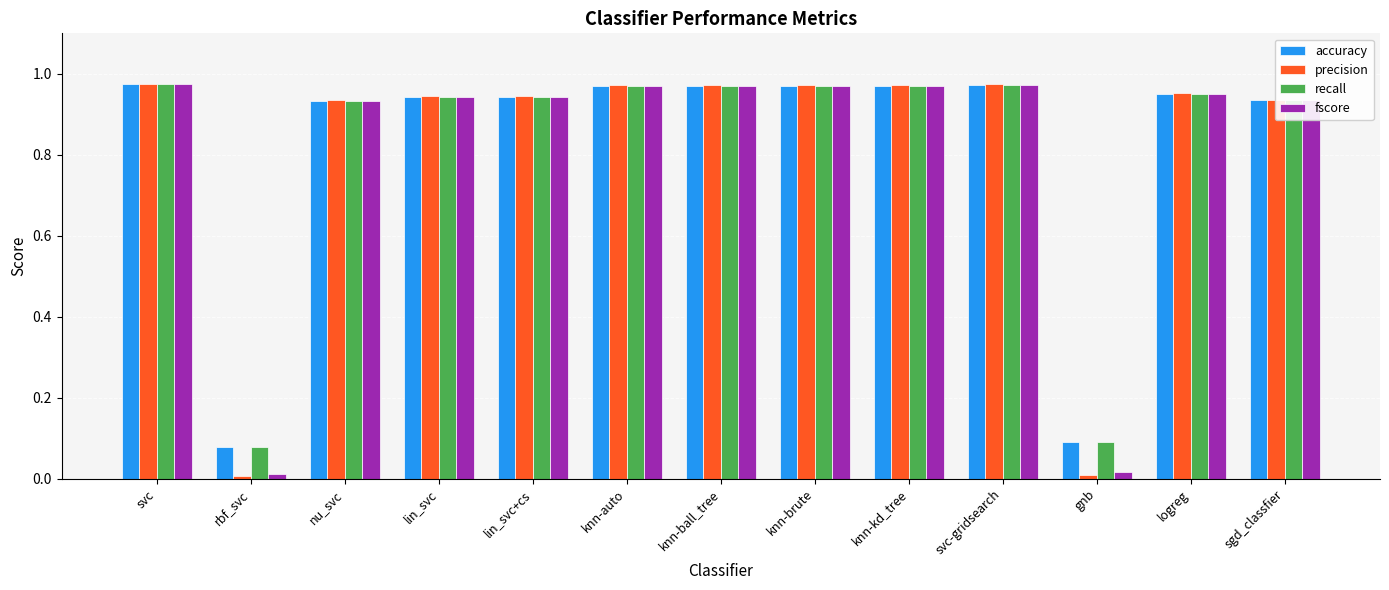

Is the value of precision at svc-gridsearch greater than the value of recall at lin_svc+cs?

Yes